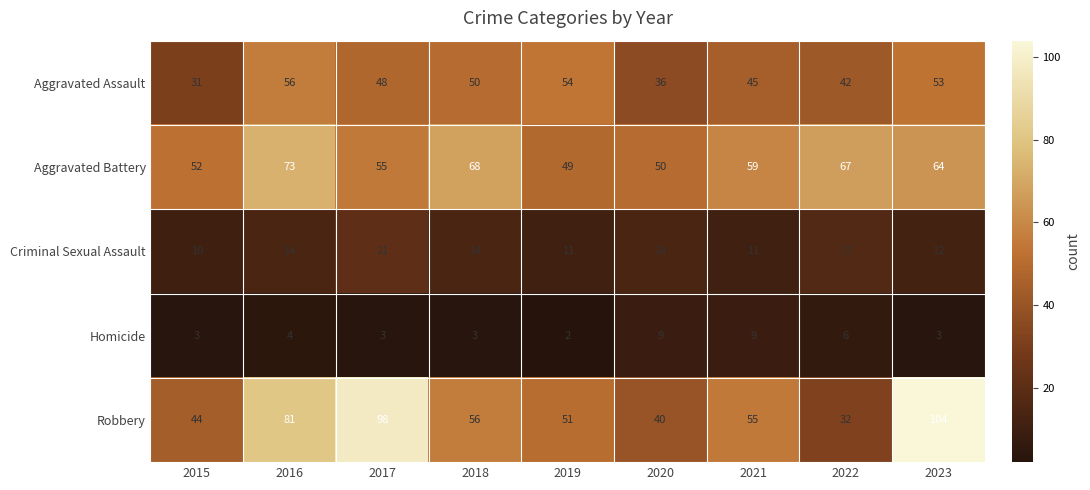

True or false: Homicide has a value of 10 at 2022.

False